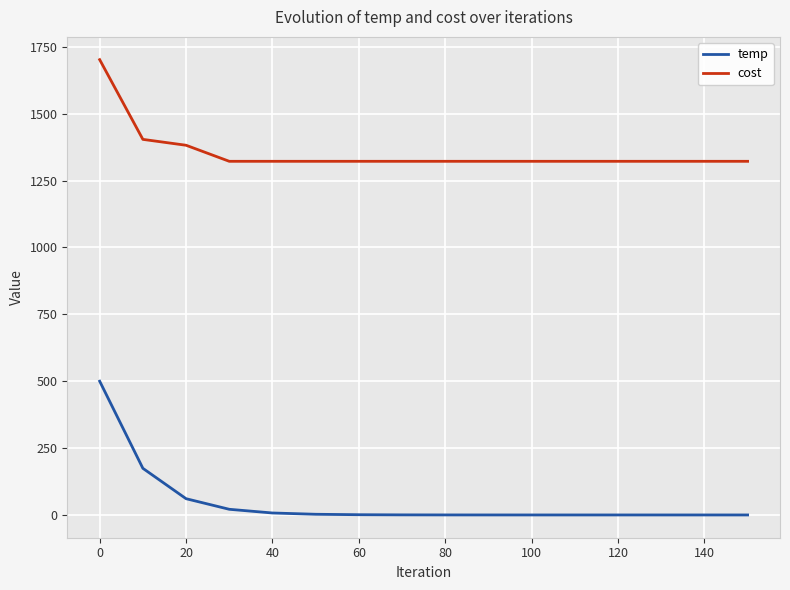

Which series has the largest range (max minus min)?

temp